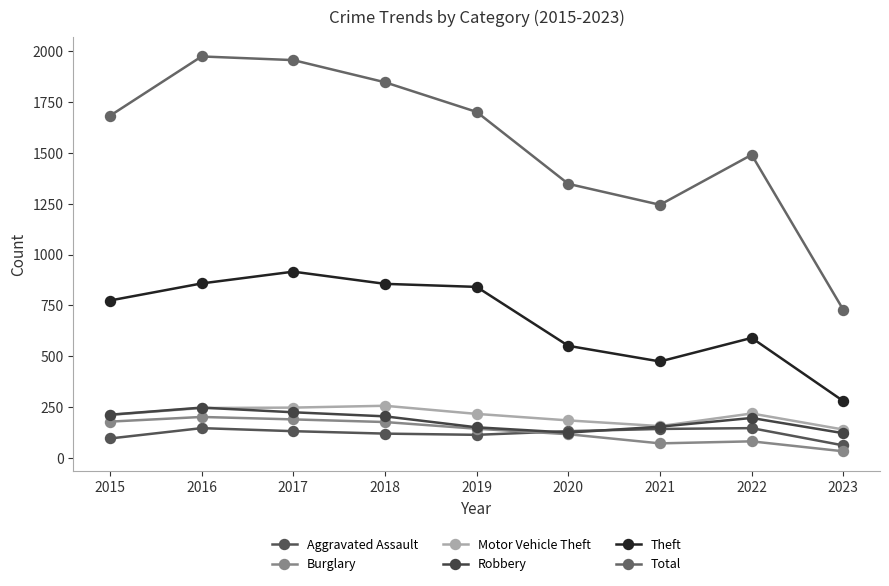

What is the difference between the Aggravated Assault values at 2018 and 2017?

12